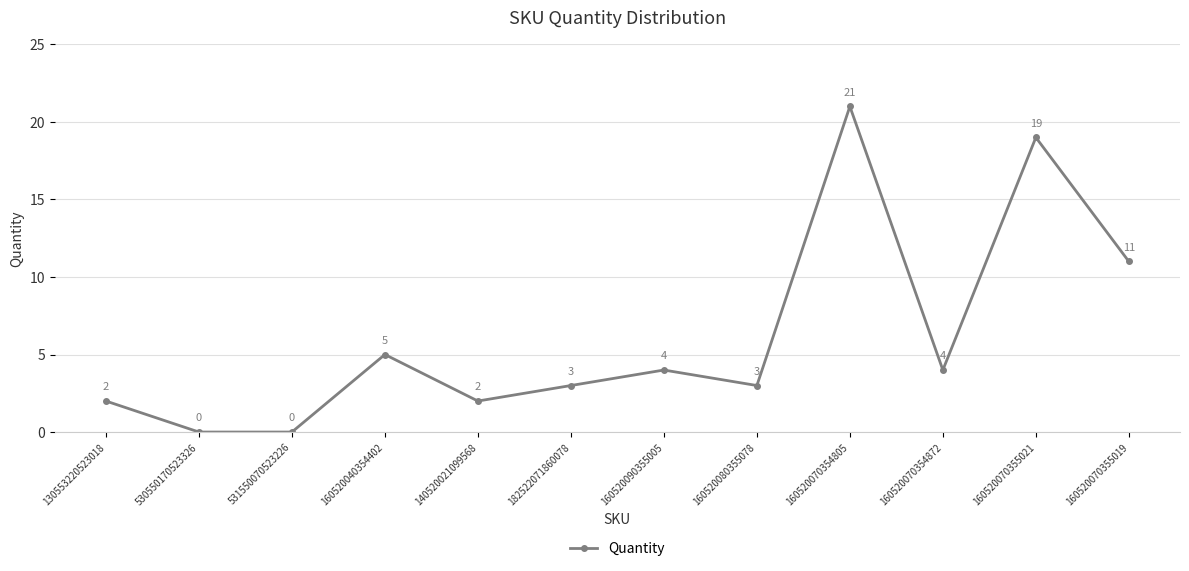

At which category does the chart reach its peak across all series?

160520070354805